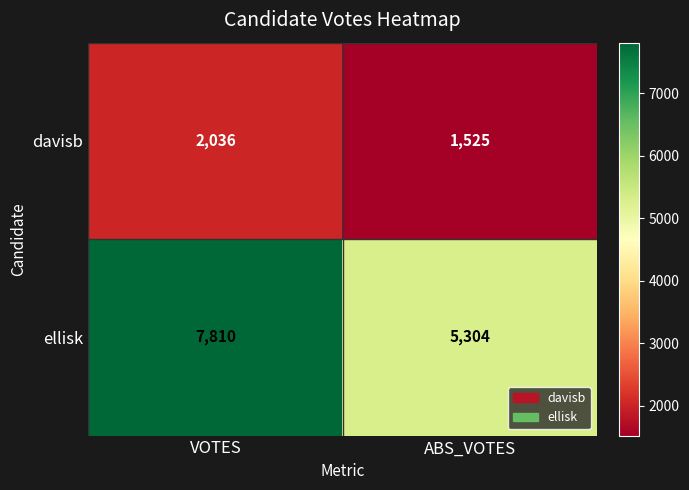

Which series has the largest range (max minus min)?

ellisk